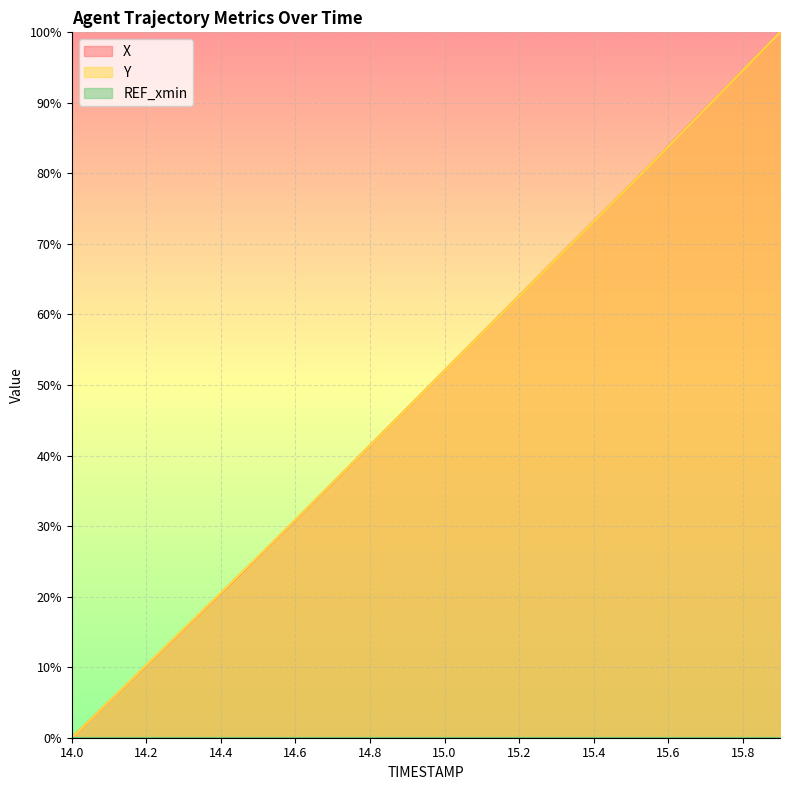

At how many categories does at least one series exceed 92?

2